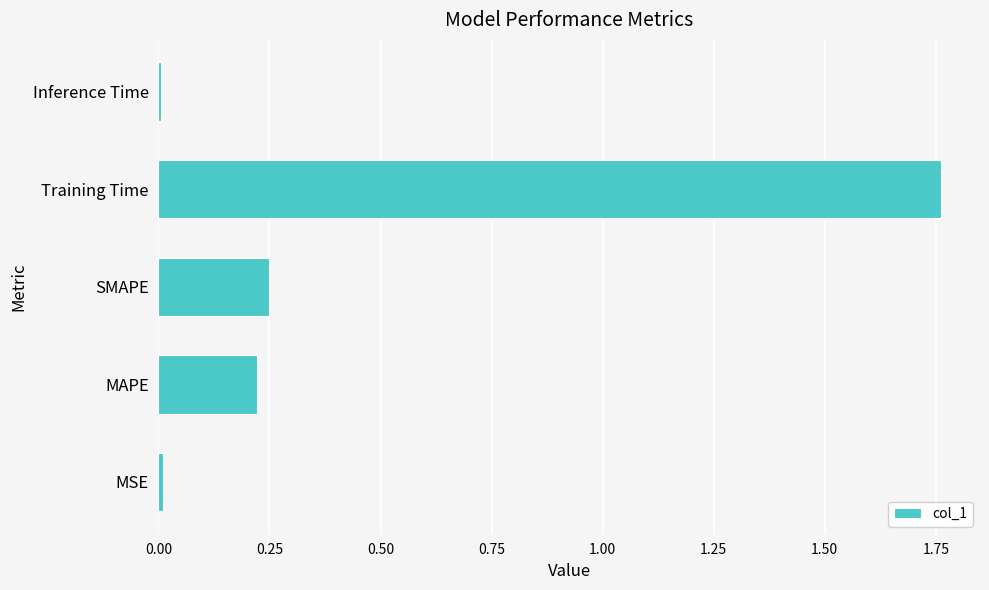

The chart shows a value of 0.4 at SMAPE. True or false?

False